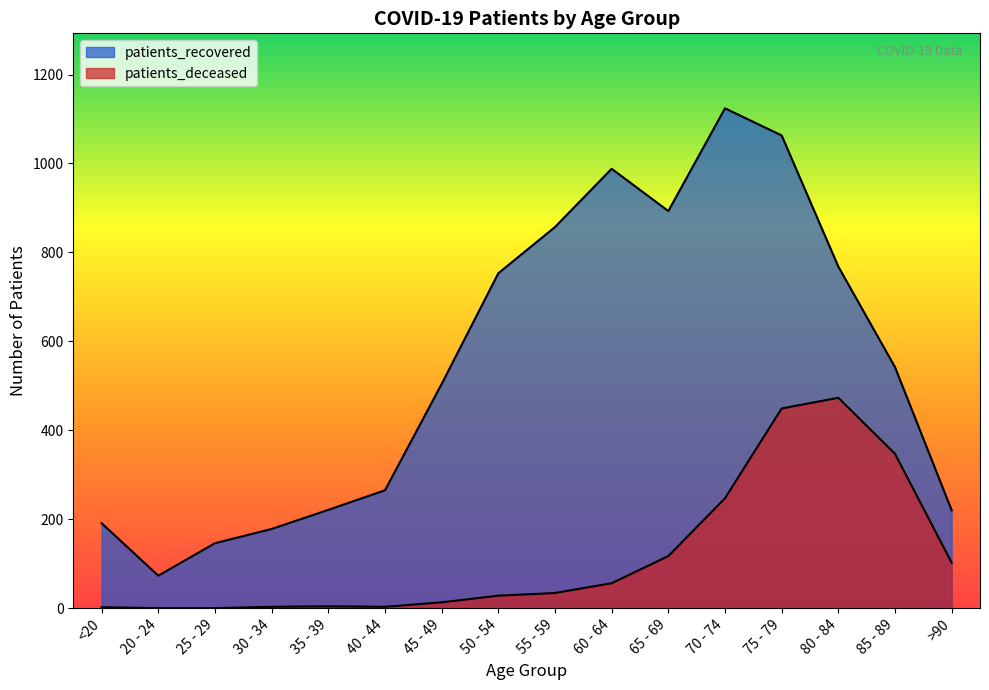

True or false: patients_recovered and patients_deceased intersect in this chart.

False